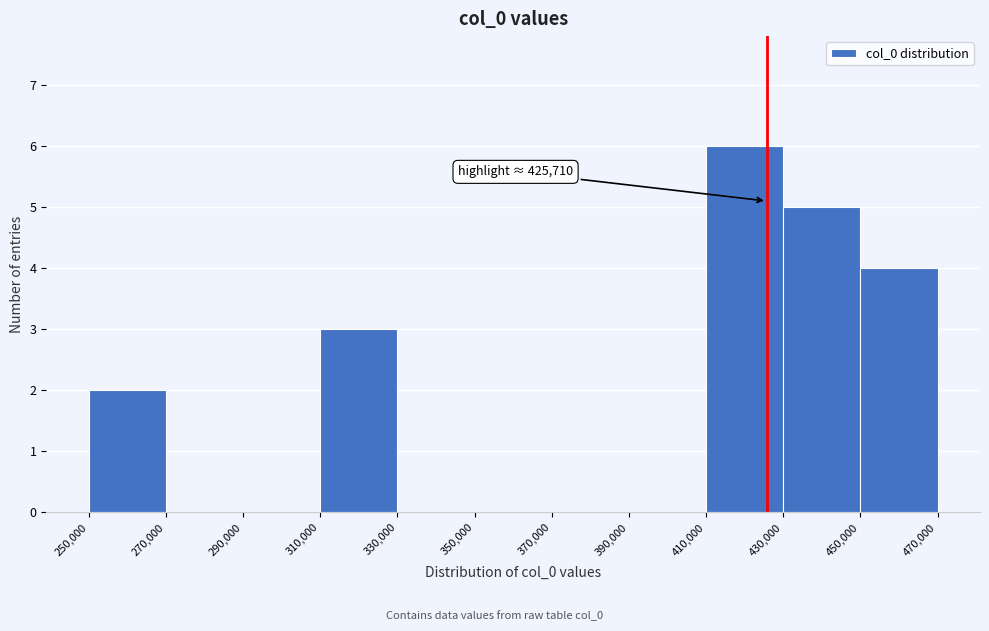

Which range on the x-axis has the tallest bar?

410,000 to 430,000